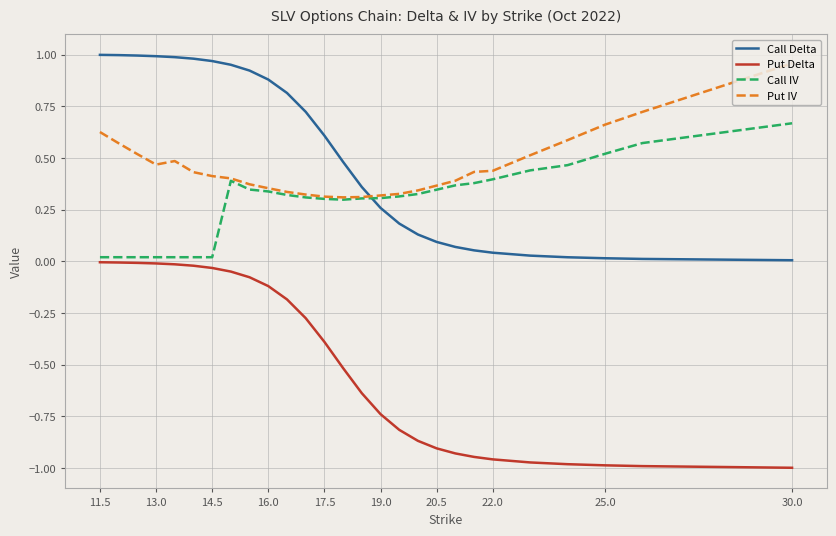

After their last crossing, which series has the higher values: Call Delta or Call IV?

Call IV